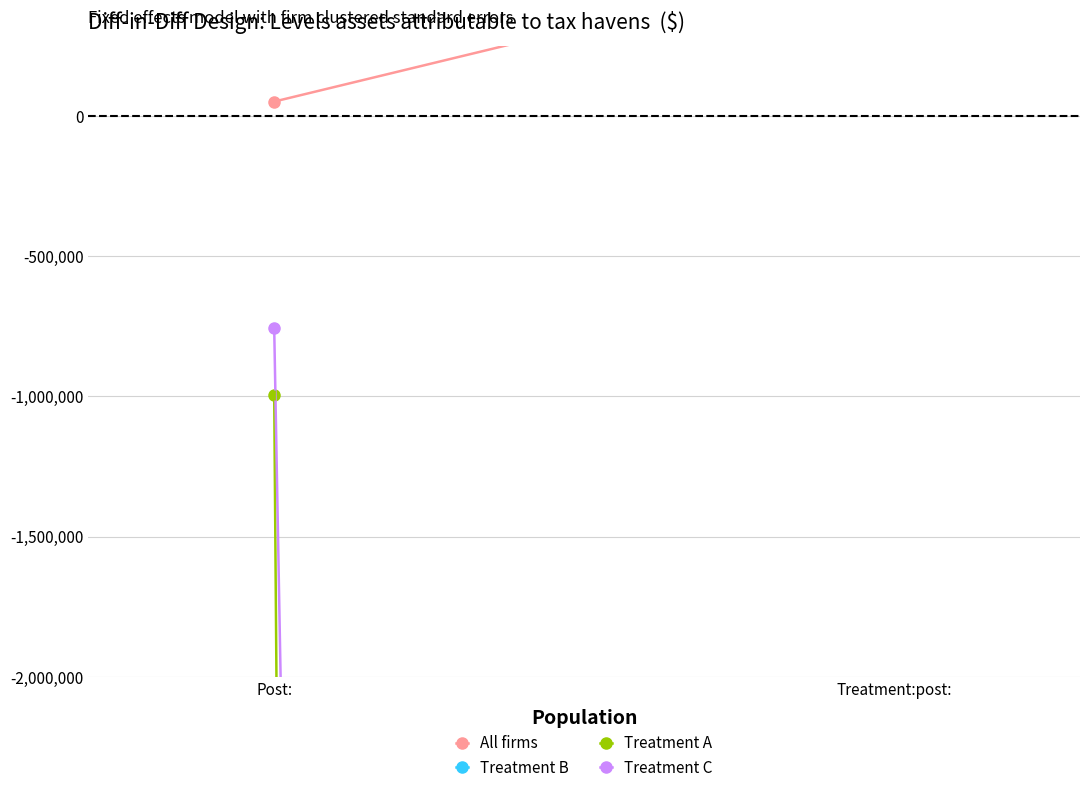

Is the value of Treatment A at Treatment:post: greater than the value of All firms at Treatment:post:?

No